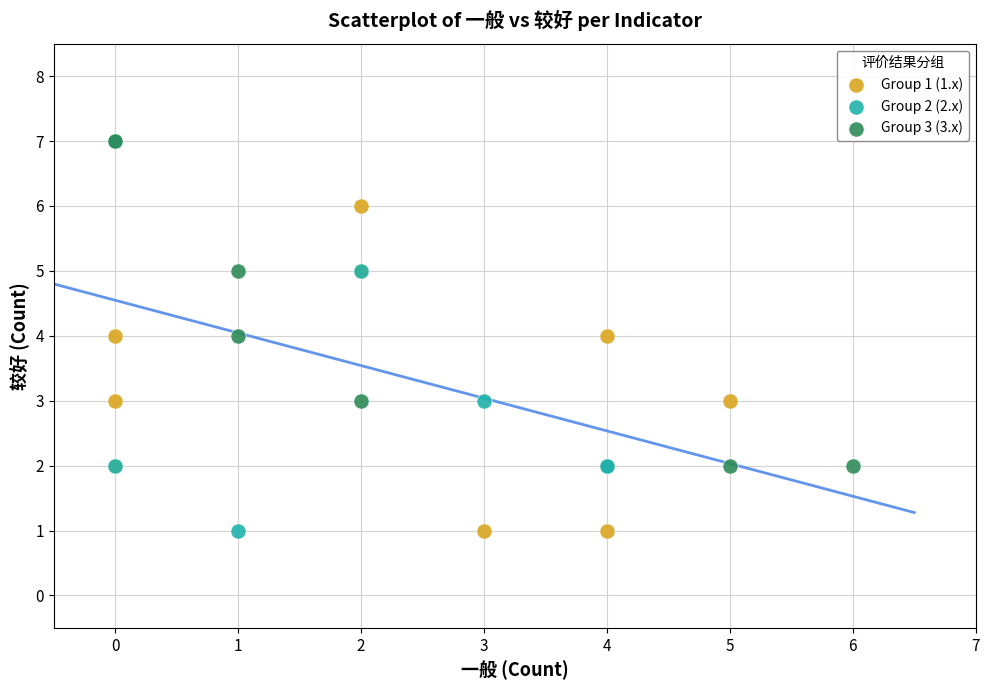

Which series has the largest Y range (max minus min)?

Group 2 (2.x)